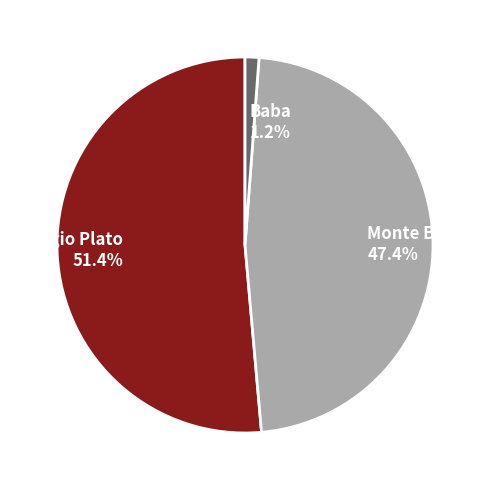

Count the number of slices in the pie.

3